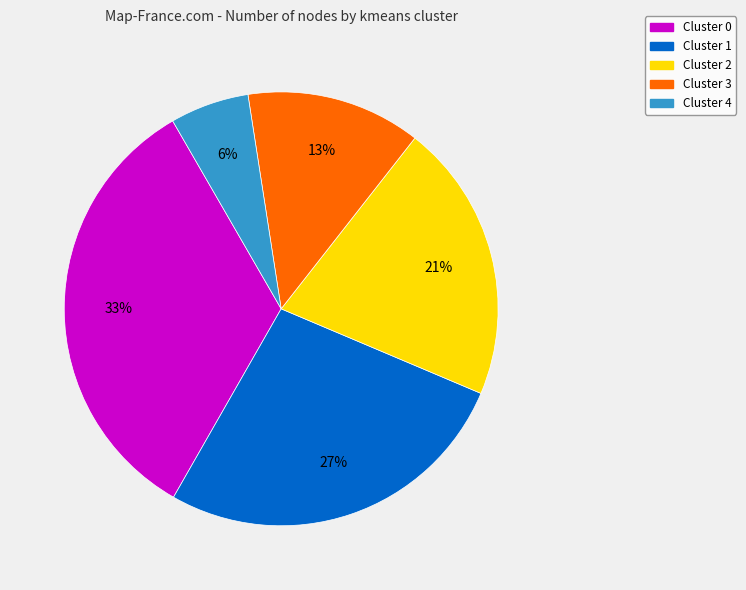

The Cluster 4 slice represents 18% of the pie. True or false?

False